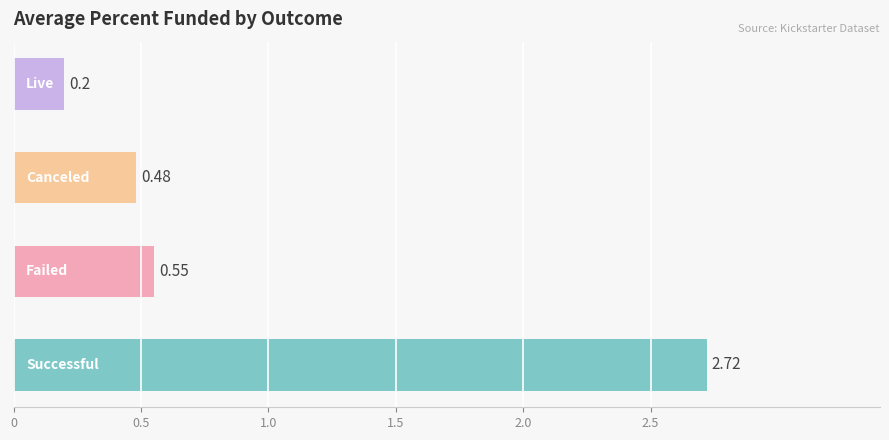

At which category does the chart reach its peak across all series?

successful